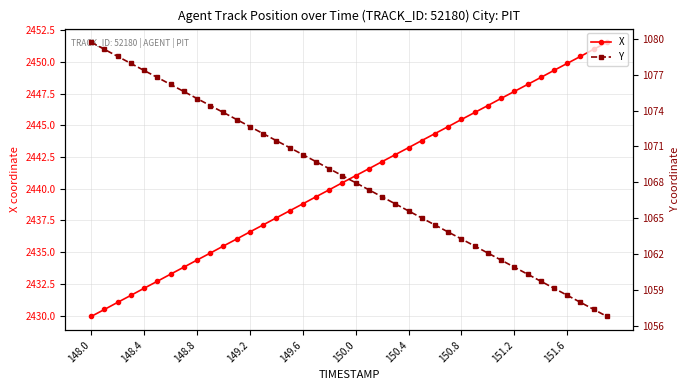

Reading left to right, what are all the values shown in this chart?

X: 2429.9	2430.5	2431.1	2431.6	2432.2	2432.7	2433.3	2433.8	2434.4	2434.9	2435.5	2436.0	2436.6	2437.2	2437.7	2438.3	2438.8	2439.4	2439.9	2440.5	2441.0	2441.6	2442.1	2442.7	2443.2	2443.8	2444.3	2444.9	2445.5	2446.0	2446.6	2447.1	2447.7	2448.2	2448.8	2449.3	2449.9	2450.4	2451.0	2451.5
Y: 1079.7	1079.1	1078.5	1078.0	1077.4	1076.8	1076.2	1075.6	1075.0	1074.4	1073.8	1073.3	1072.7	1072.1	1071.5	1070.9	1070.3	1069.7	1069.1	1068.5	1068.0	1067.4	1066.8	1066.2	1065.6	1065.0	1064.4	1063.8	1063.2	1062.7	1062.1	1061.5	1060.9	1060.3	1059.7	1059.1	1058.5	1057.9	1057.3	1056.8